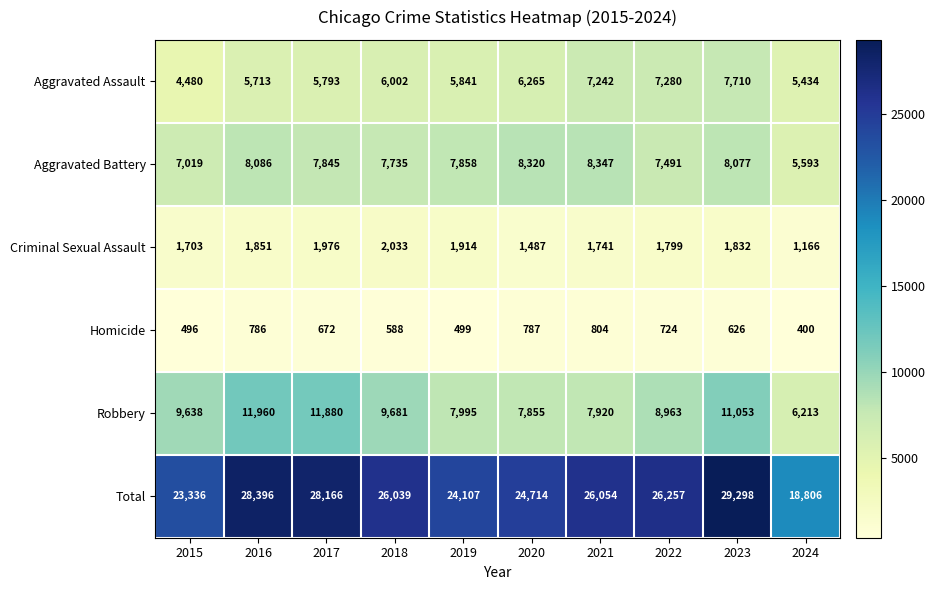

Where does the Homicide series first go above 672?

2016